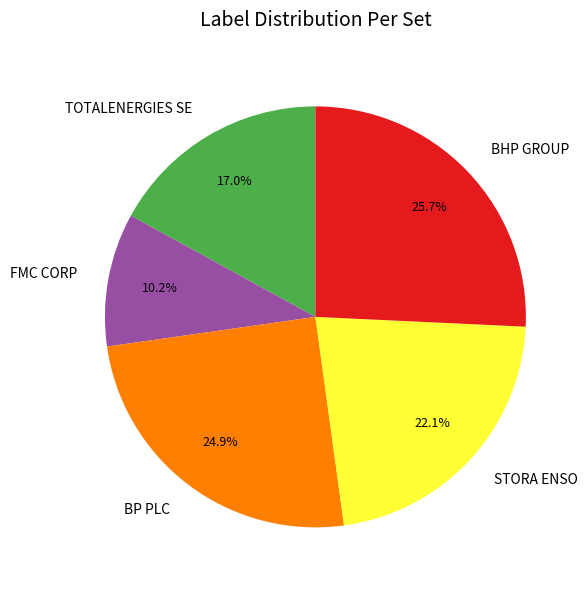

Is there any slice that represents more than half of the pie?

No